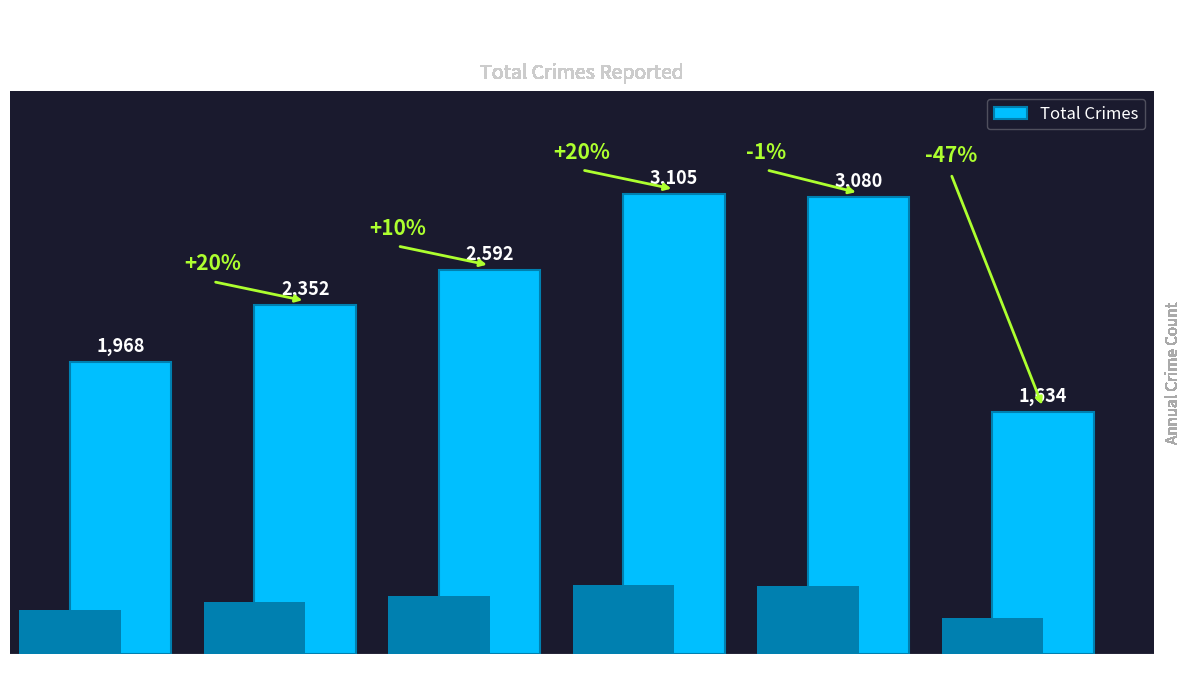

Reading left to right, transcribe all the data shown in this chart.

2015=1968	2016=2352	2017=2592	2018=3105	2019=3080	2020=1634